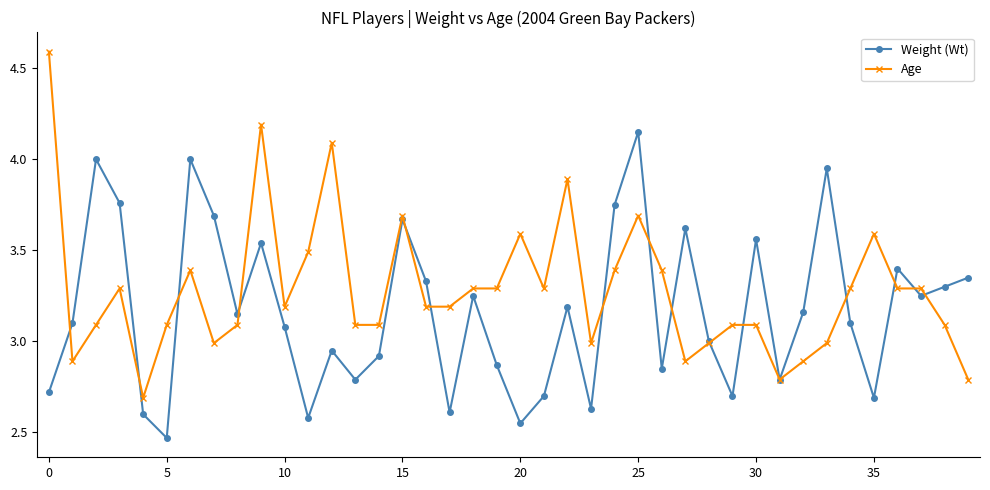

What is the value of the Weight (Wt) point at the 29th from the left?

3.0